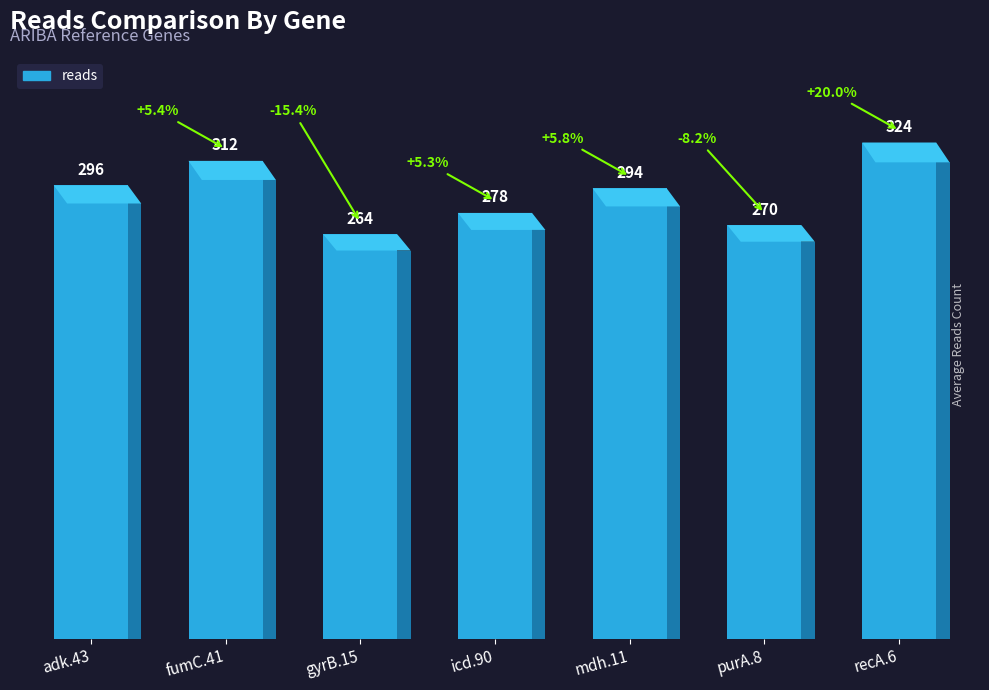

How many values are between 270 and 312?

5